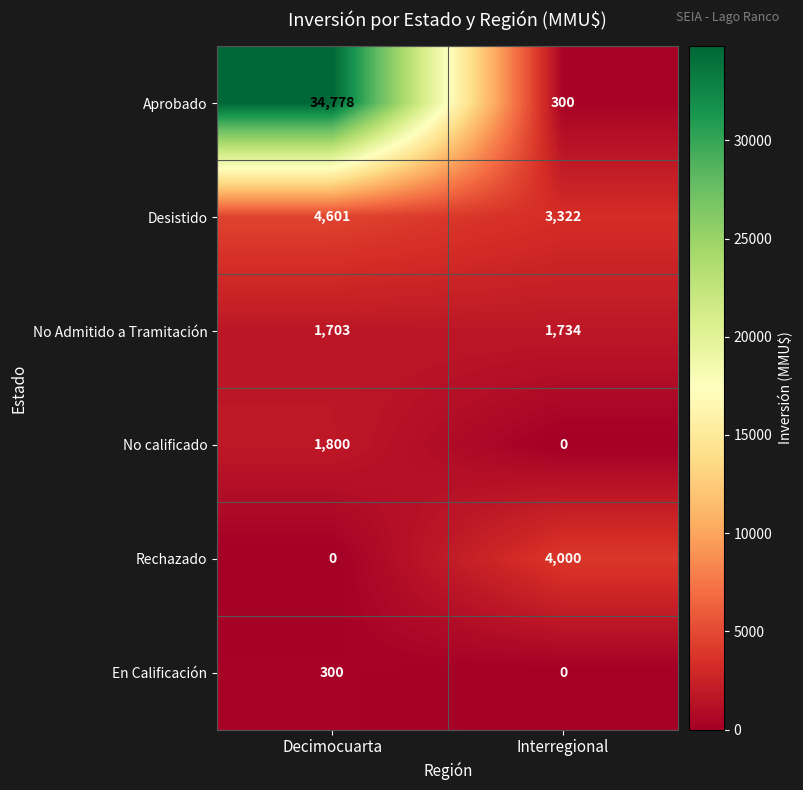

What is the spread (max minus min) of values at Decimocuarta?

34778